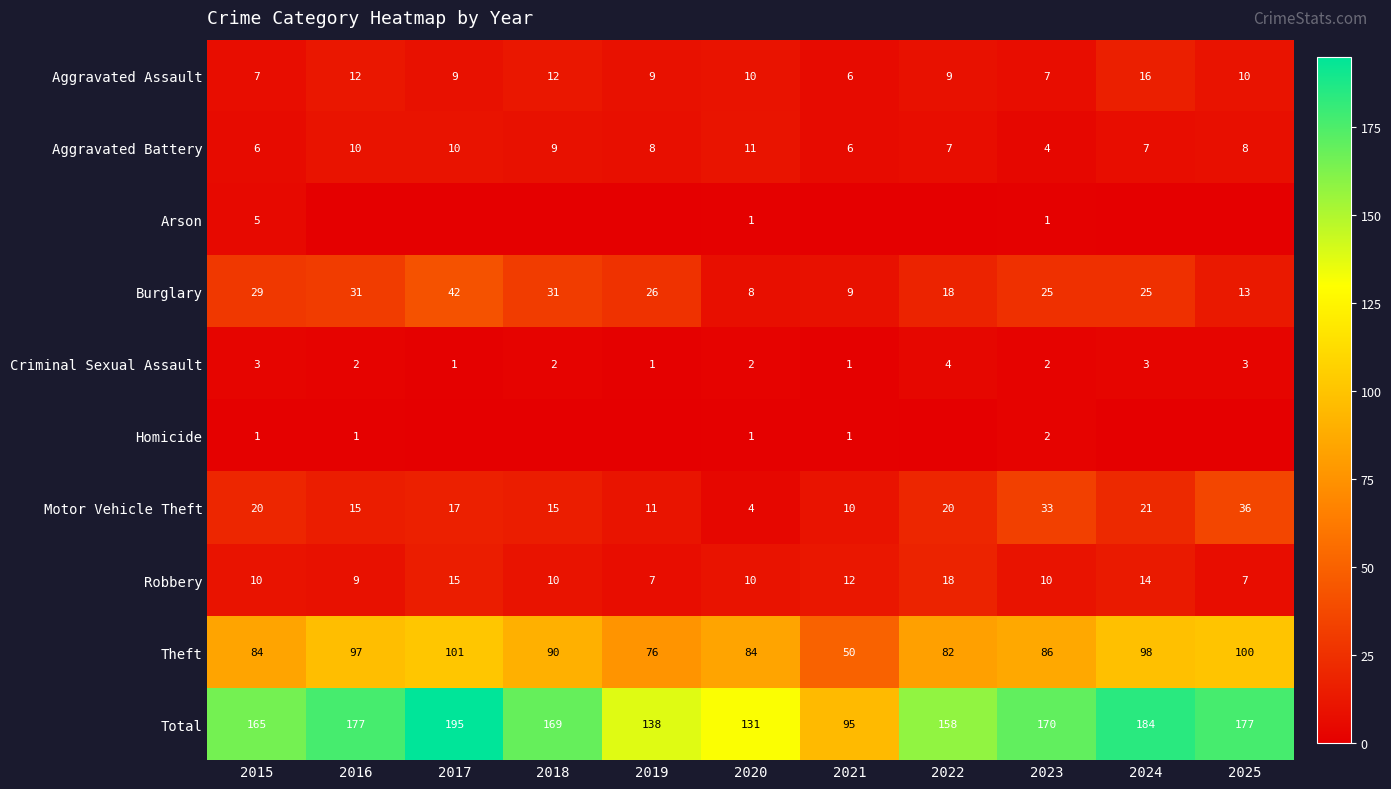

What is the difference between the highest and lowest values at 2017?

195